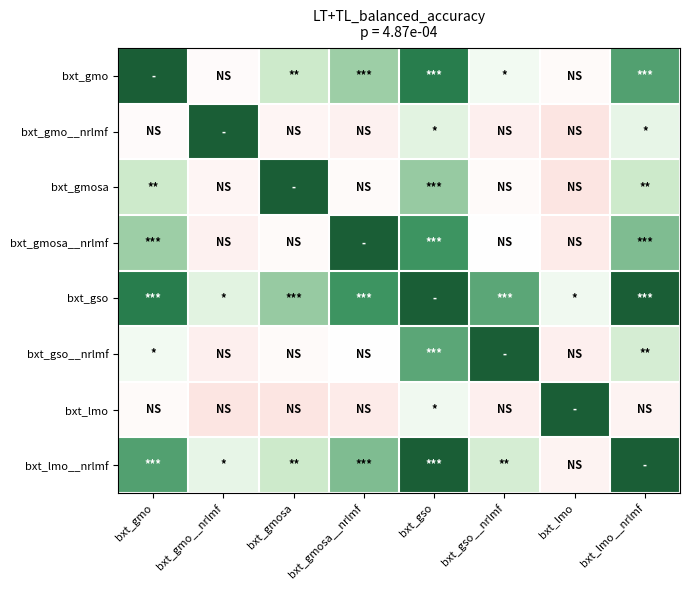

How many categories are shown in the chart?

8